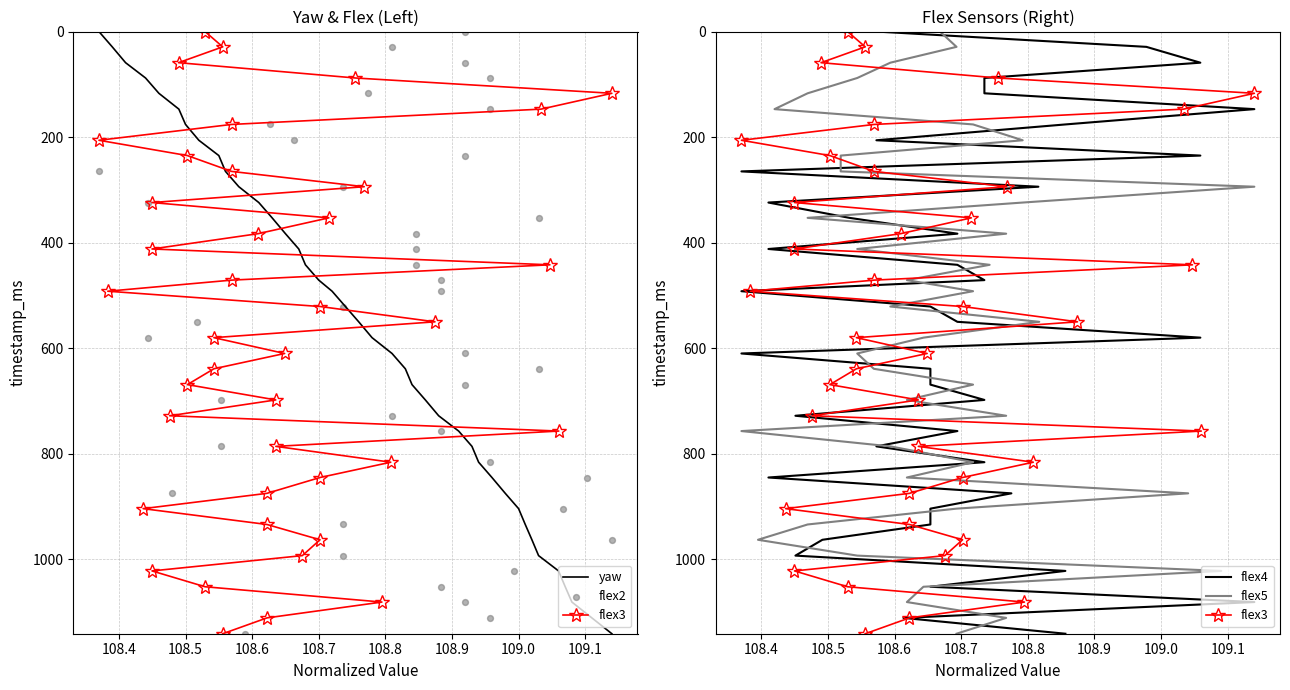

The value of yaw at 108.7 is 762. True or false?

False